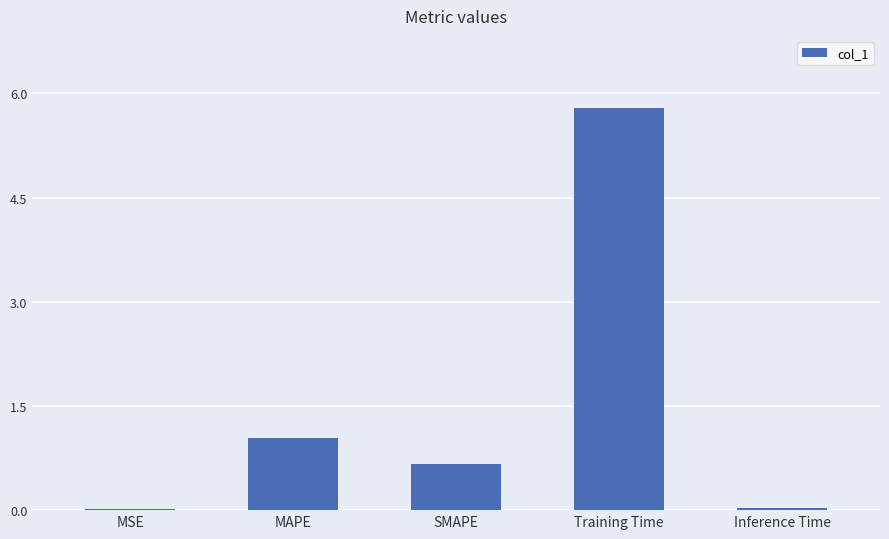

What is the average value?

1.5